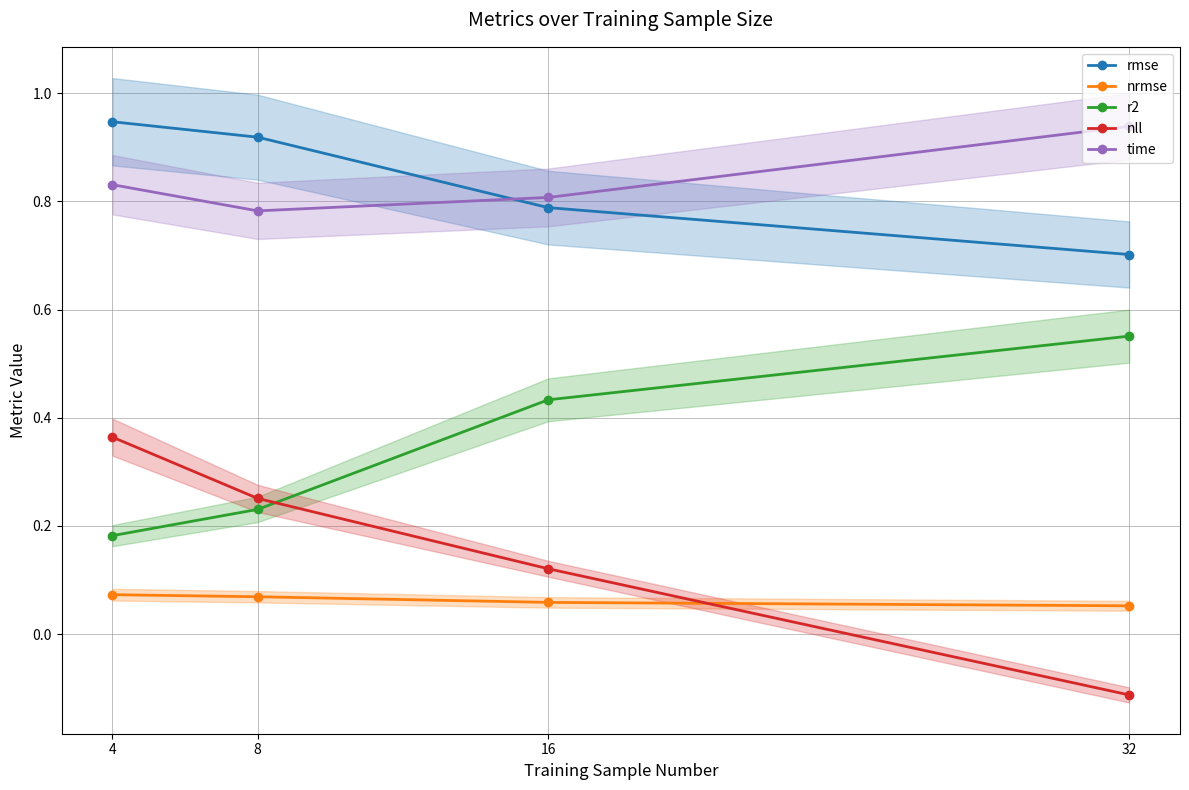

True or false: nrmse and nll intersect in this chart.

True